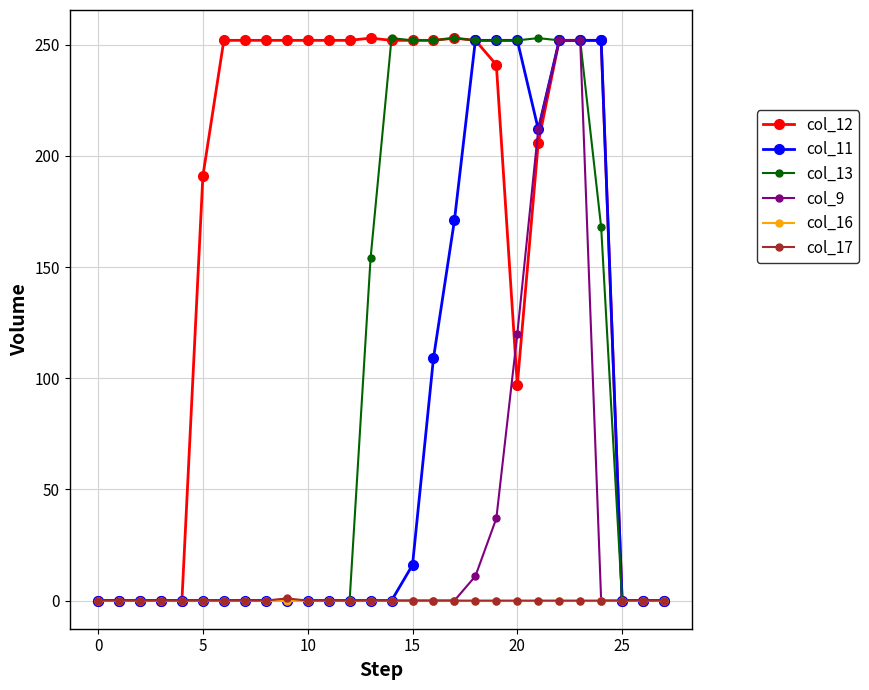

Does the chart display data point markers on the line(s)?

Yes